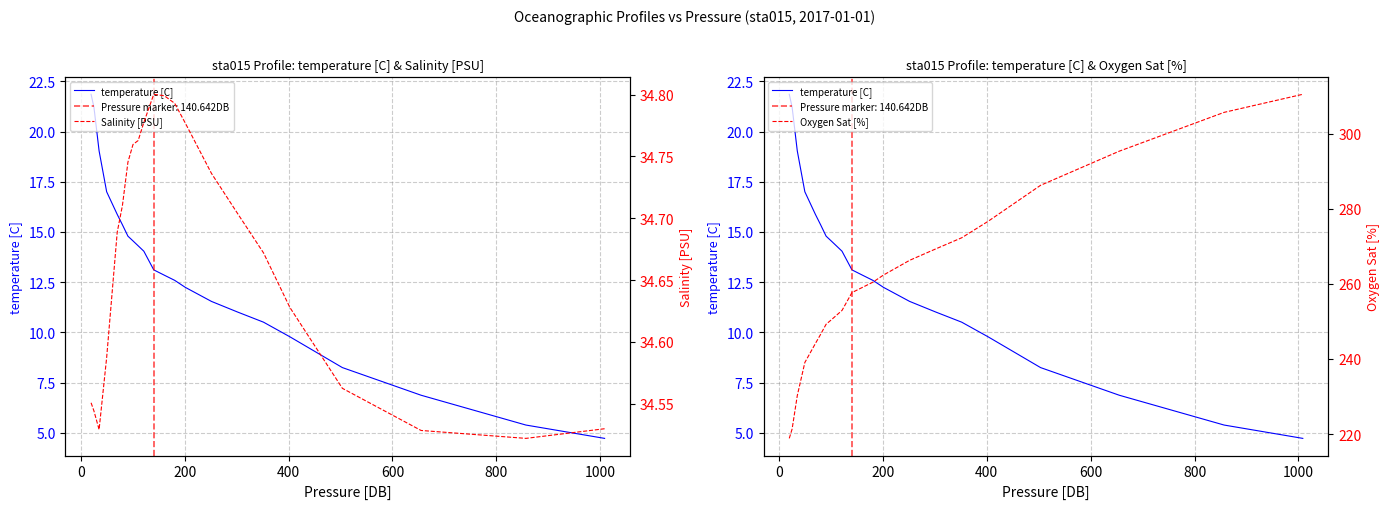

Does the chart display data point markers on the line(s)?

No